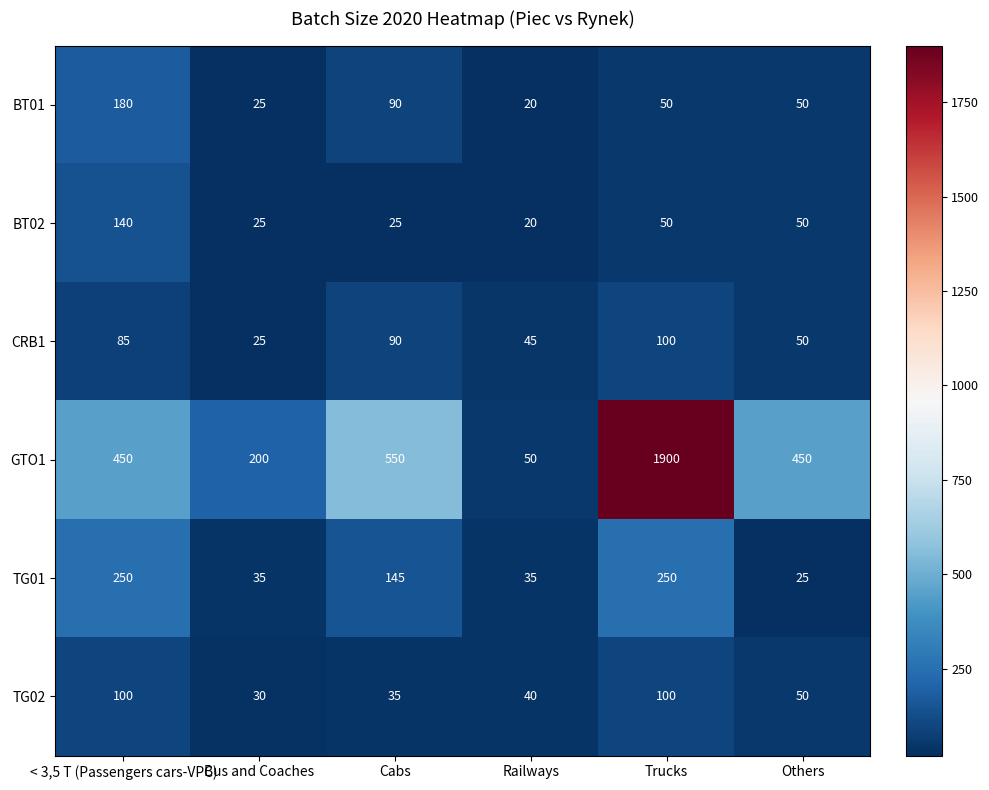

Is the value of TG02 at Trucks greater than the value of BT02 at Bus and Coaches?

Yes